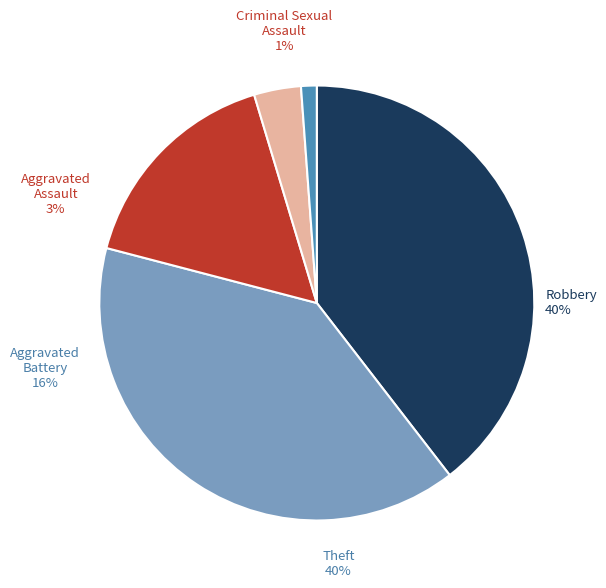

Does Aggravated Battery represent more than half of the total?

No